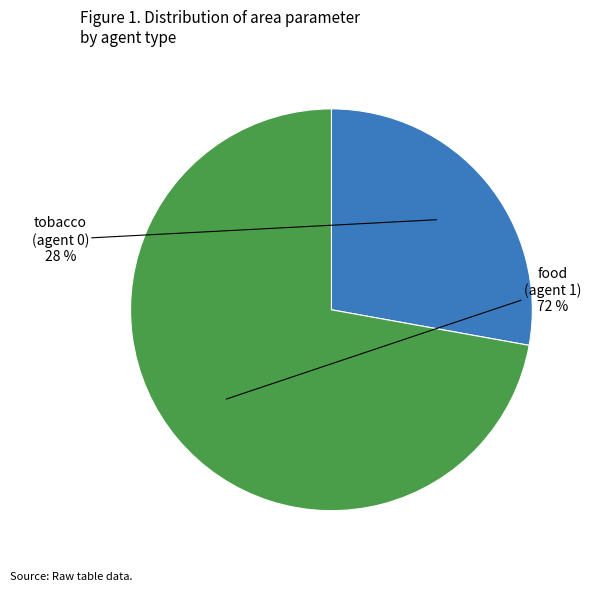

What is the ratio of the value at tobacco (agent 0) to the value at food (agent 1)?

0.4